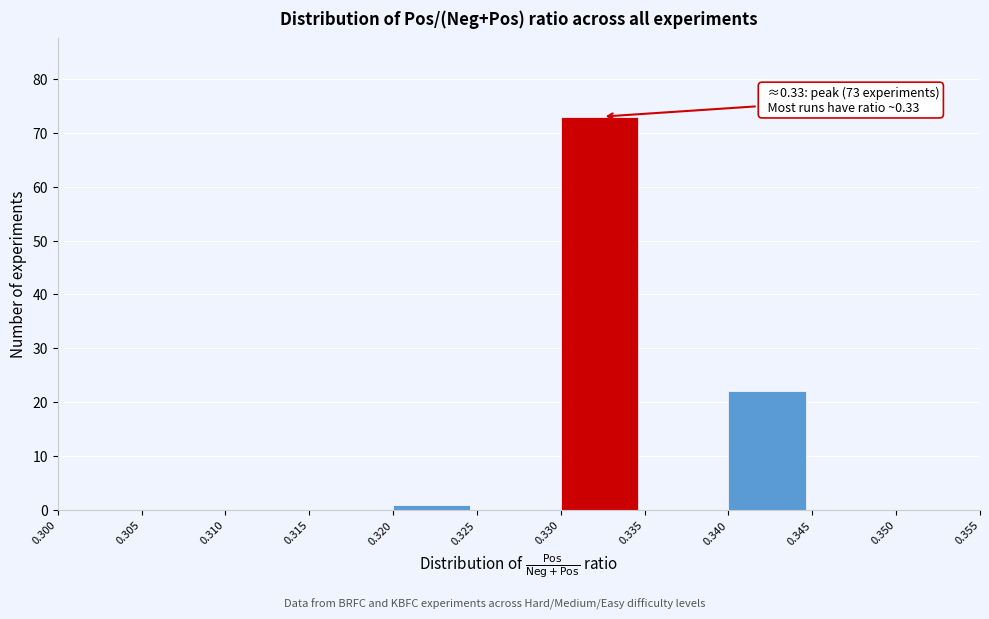

Which range on the x-axis has the tallest bar?

0.330 to 0.335